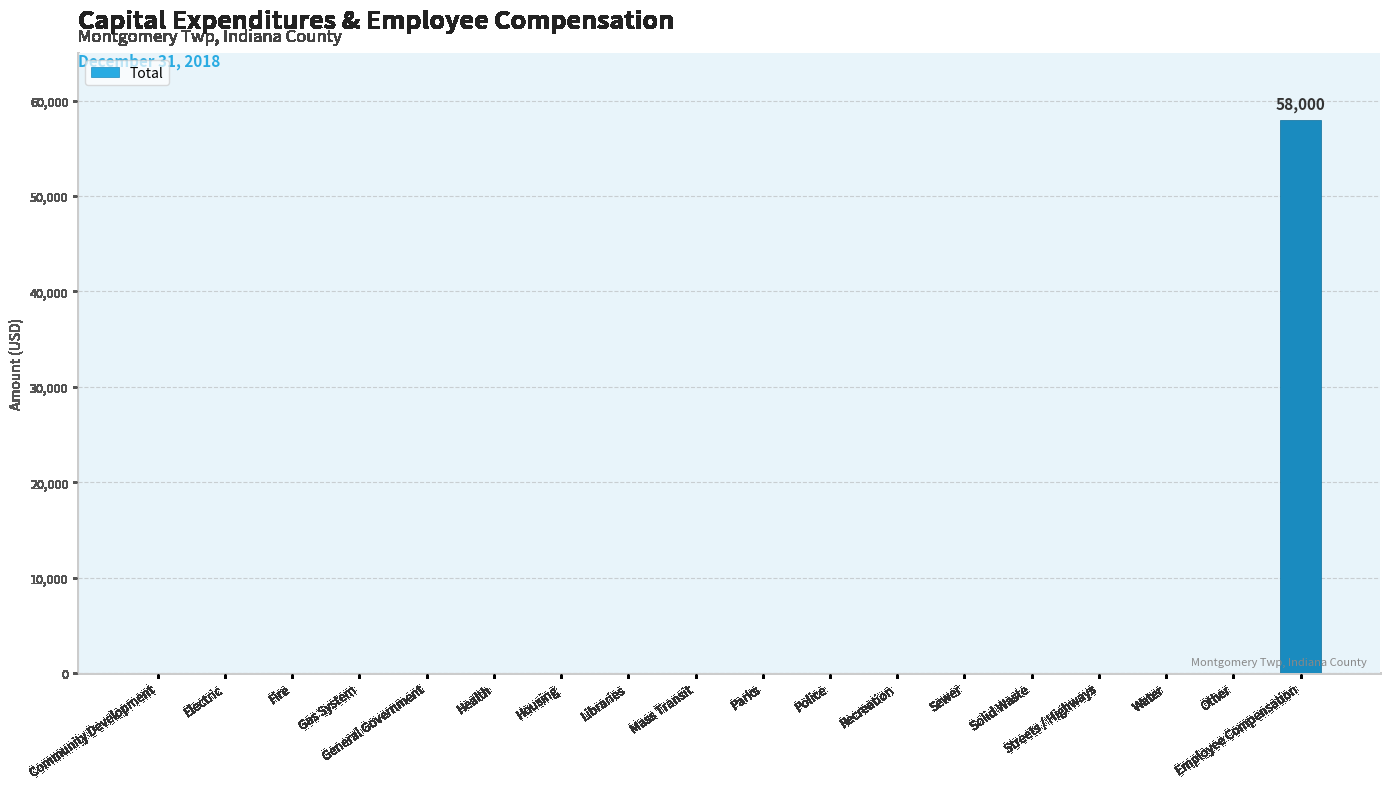

Reading left to right, what are all the values shown in this chart?

0	0	0	0	0	0	0	0	0	0	0	0	0	0	0	0	0	58000